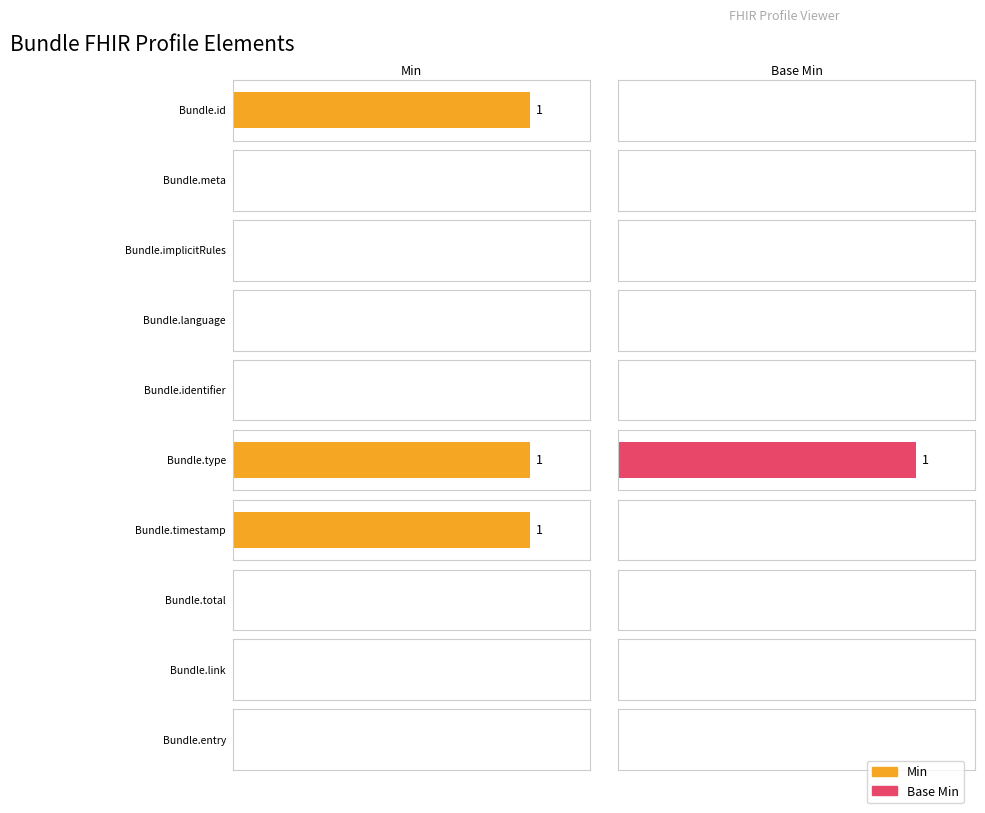

At which category is the sum across all series the highest?

Bundle.type